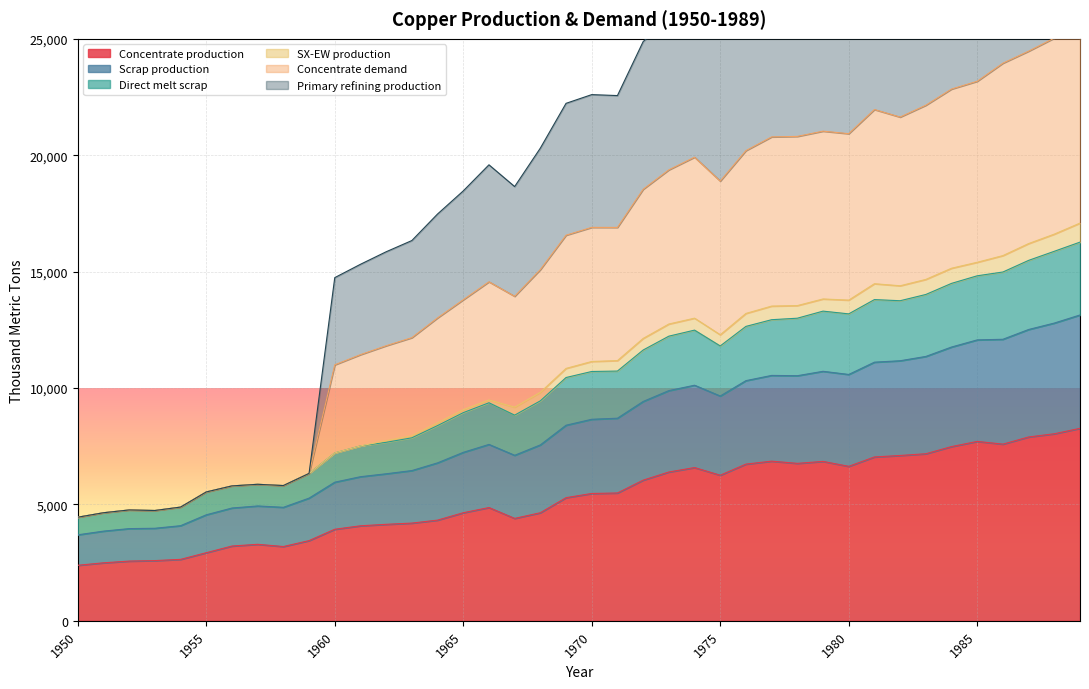

Is it true that Concentrate production equals 1021.4 at 1960?

False